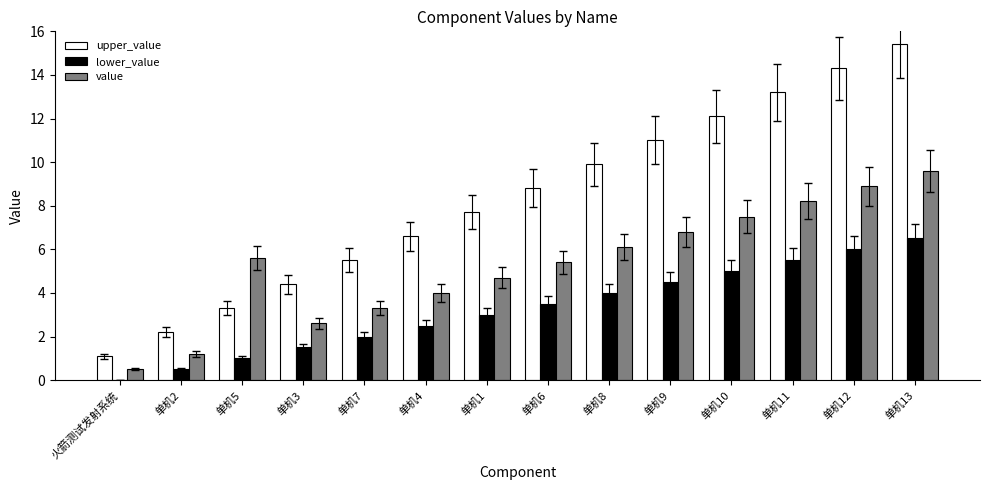

Which series changed the most between 单机4 and 单机8?

upper_value